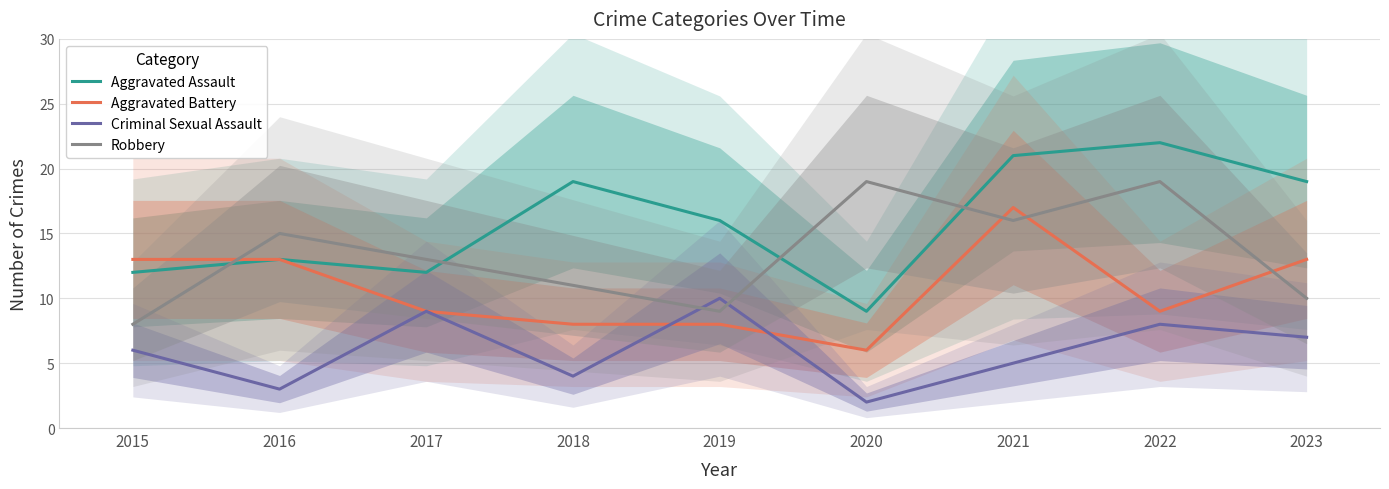

The Aggravated Assault series shows 7 at 2022. True or false?

False